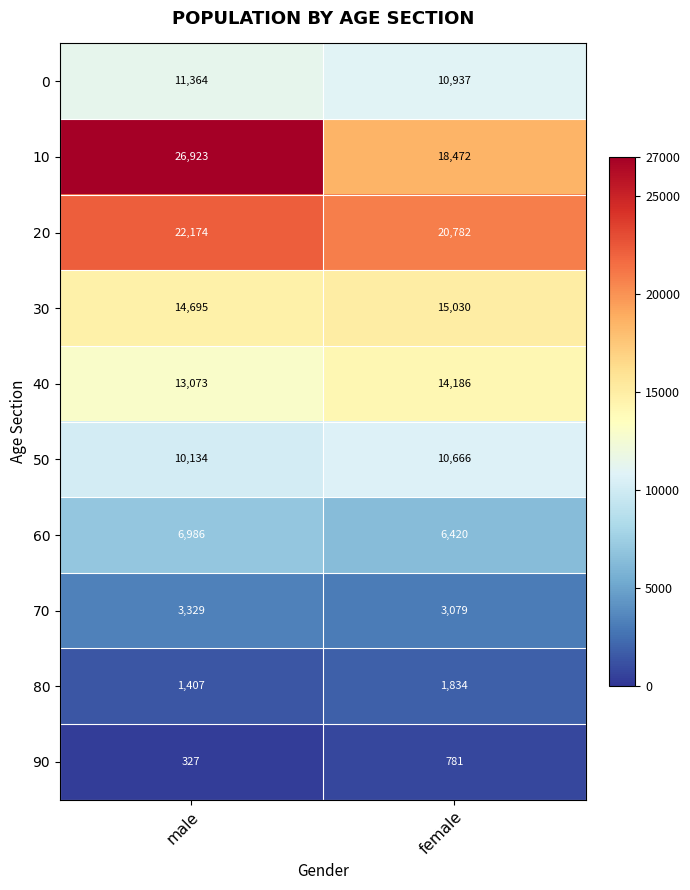

Between male and female, which series saw the biggest shift?

10